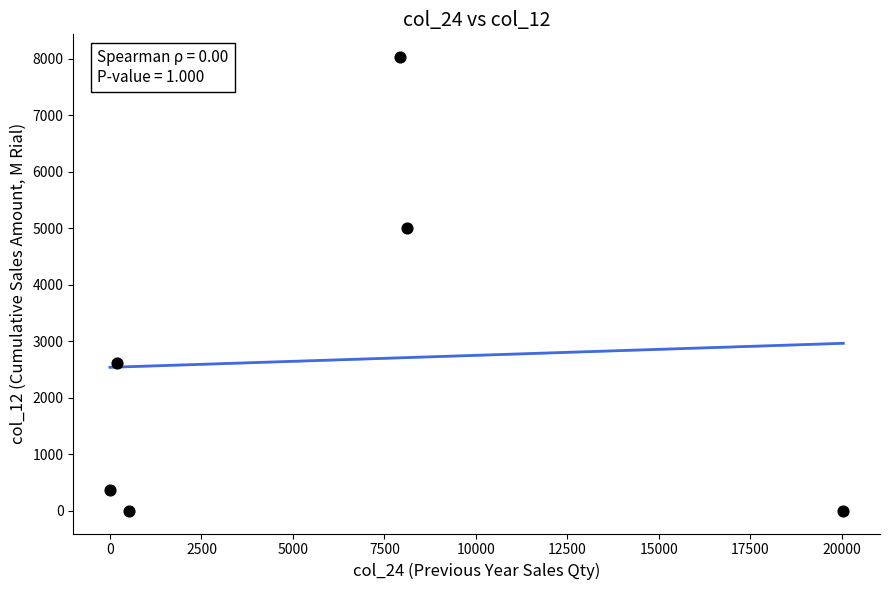

What is the range of Y values (max minus min)?

8027